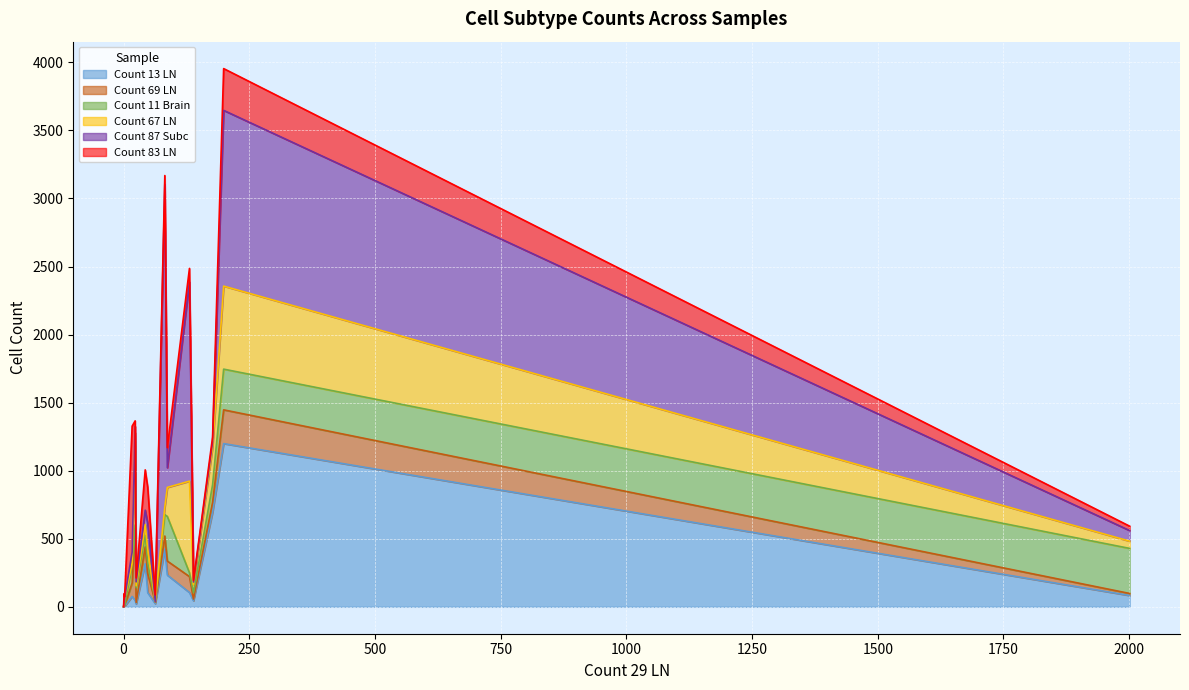

What are all the series names shown in the legend?

Count 13 LN, Count 69 LN, Count 11 Brain, Count 67 LN, Count 87 Subc, Count 83 LN